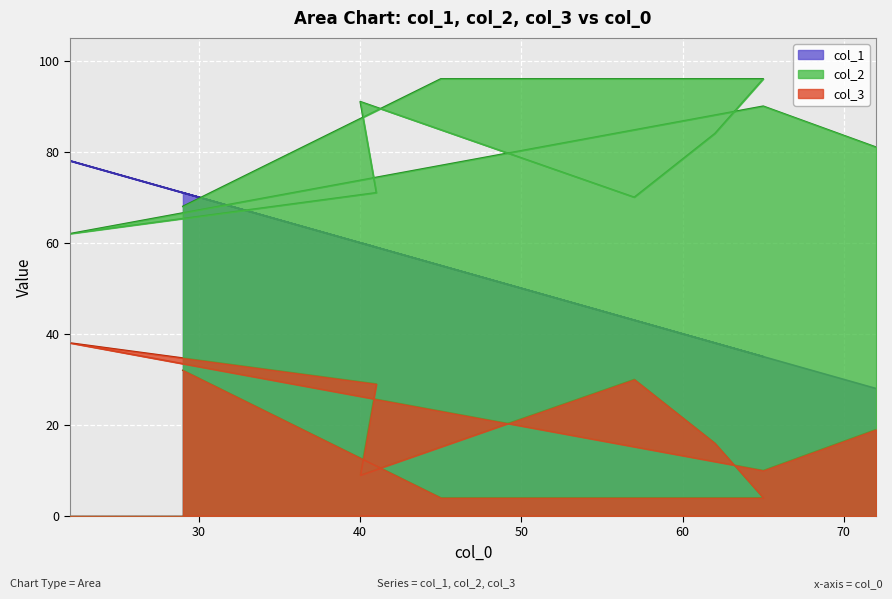

Does the chart display data point markers on the line(s)?

No